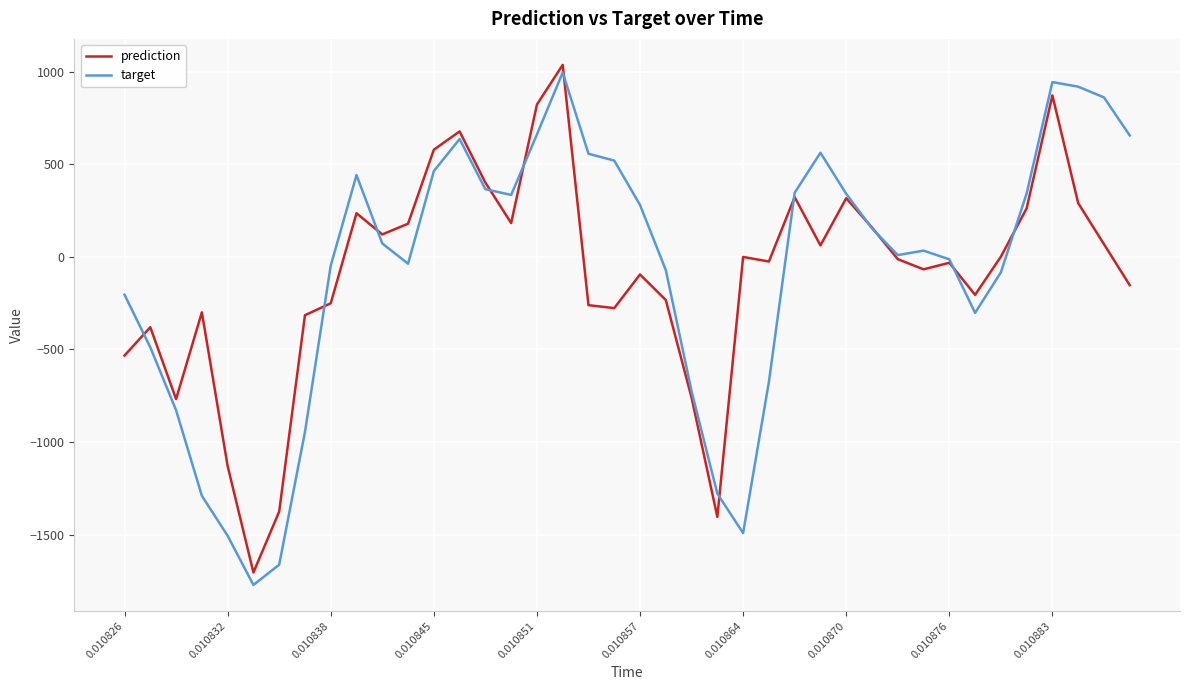

Which series has the widest spread of values?

target